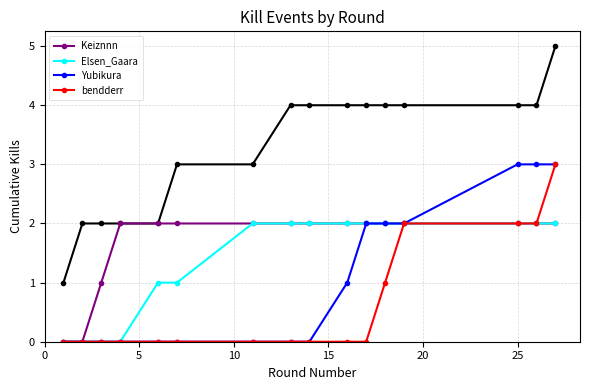

What is the difference between the second highest and second lowest values in the Keiznnn series?

2